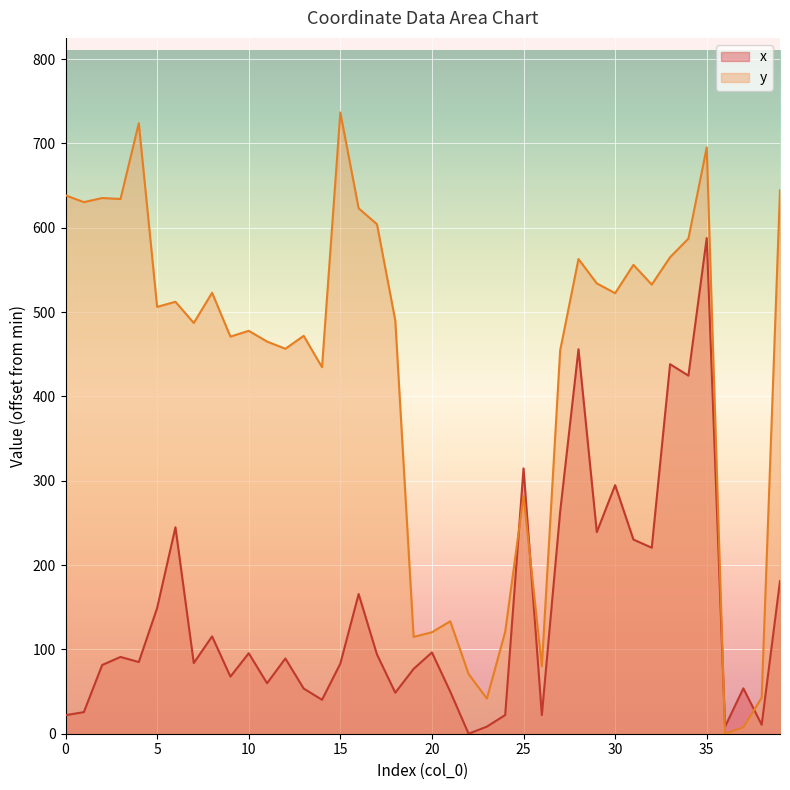

Reading right to left, extract all data points from this chart.

x: 181.1	10.6	53.8	8.4	587.7	424.6	438.2	220.5	230.2	294.7	239.0	455.9	263.3	22.1	314.6	22.1	8.4	0.0	49.9	96.4	76.9	48.6	94.0	165.6	83.1	40.2	53.6	89.2	59.9	95.4	67.7	115.4	83.8	244.8	149.1	85.0	91.0	81.5	25.6	21.9
y: 644.6	42.7	7.6	0.0	695.2	587.0	565.0	532.5	556.0	522.3	534.0	562.9	454.5	79.9	281.9	120.9	41.6	70.9	133.3	120.3	114.8	489.9	604.2	622.9	736.7	434.6	471.7	456.5	465.0	477.7	470.9	522.9	487.0	512.2	506.1	723.9	634.0	635.2	630.3	638.3